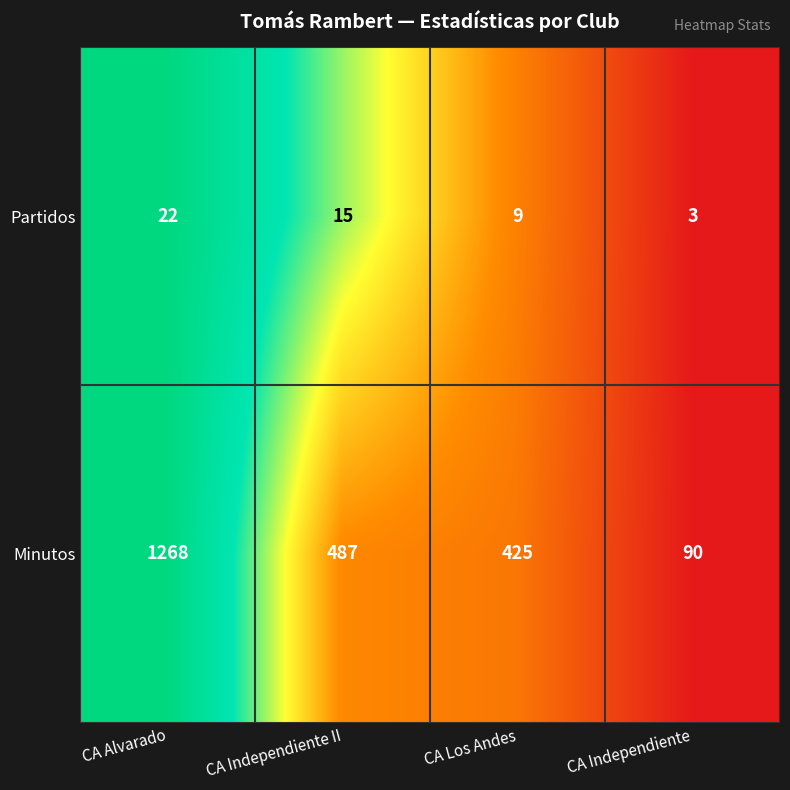

What is the sum of the Partidos values at CA Alvarado and CA Independiente II?

37